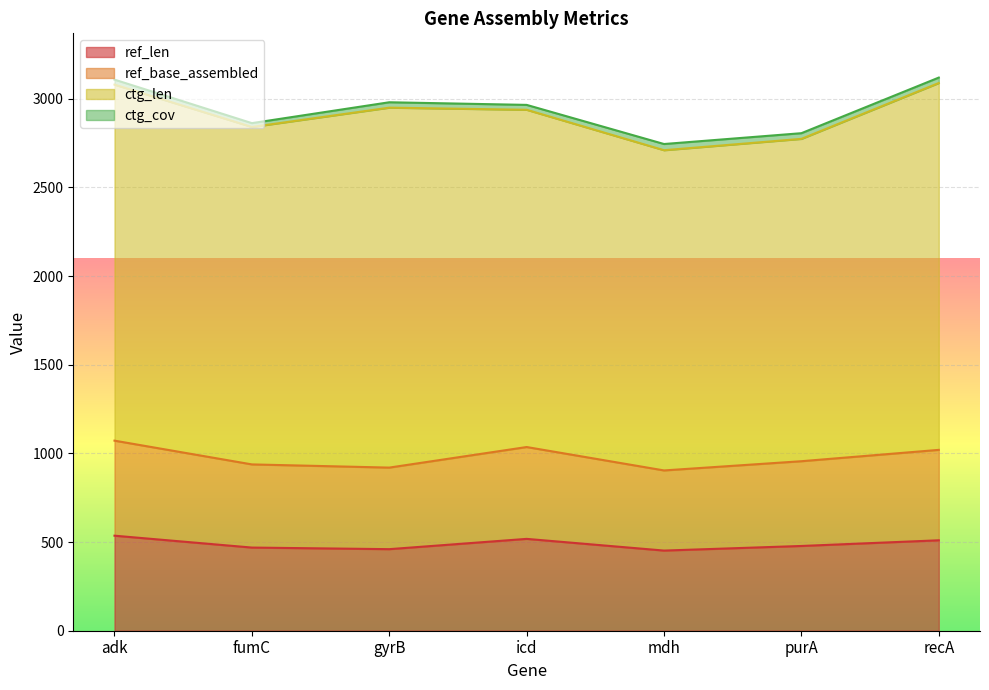

Read the ref_len value at recA.

510